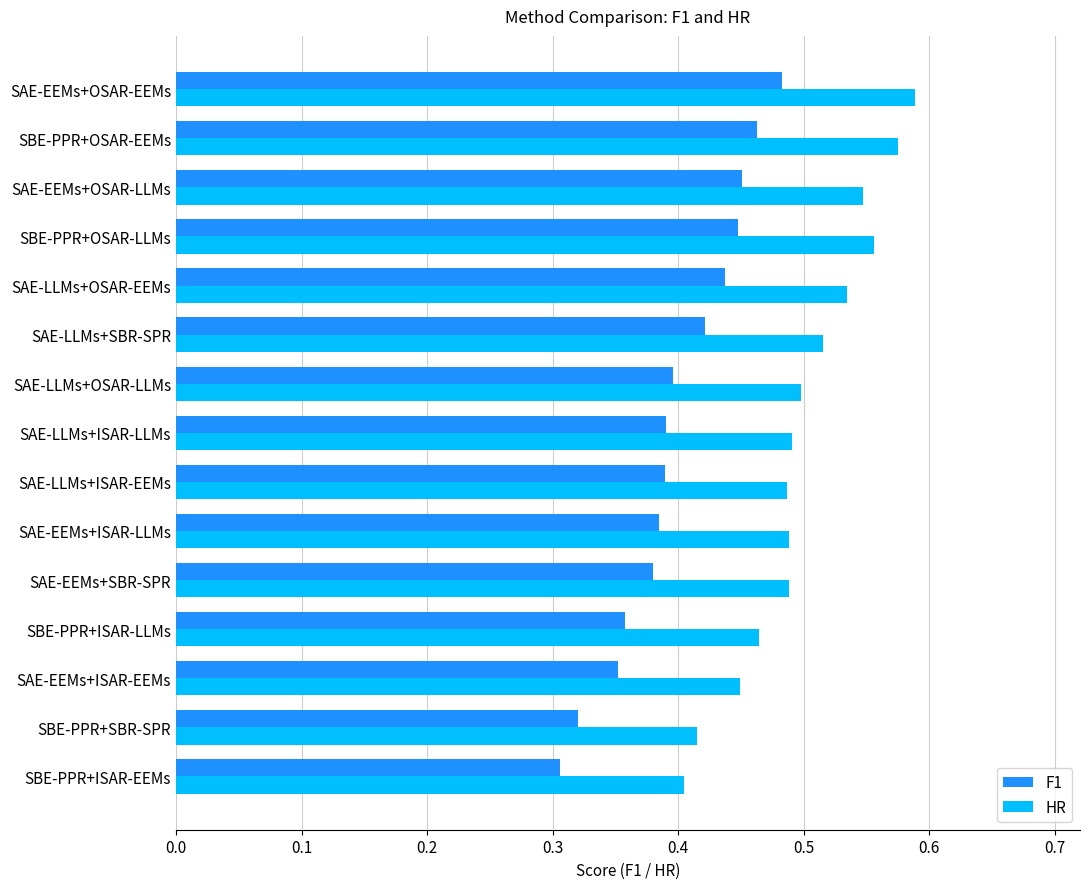

Which series has the largest range (max minus min)?

HR